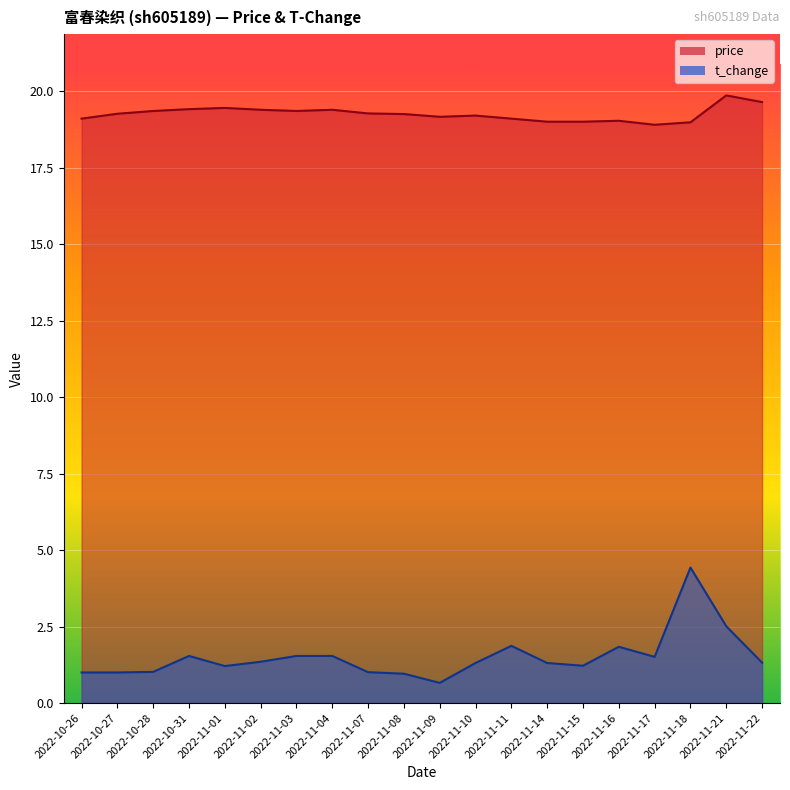

In t_change, how many points are higher than both neighbors (excluding endpoints)?

4